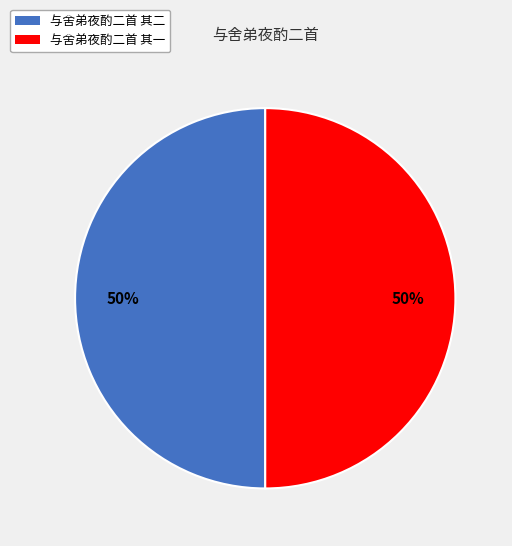

Count the number of slices in the pie.

2